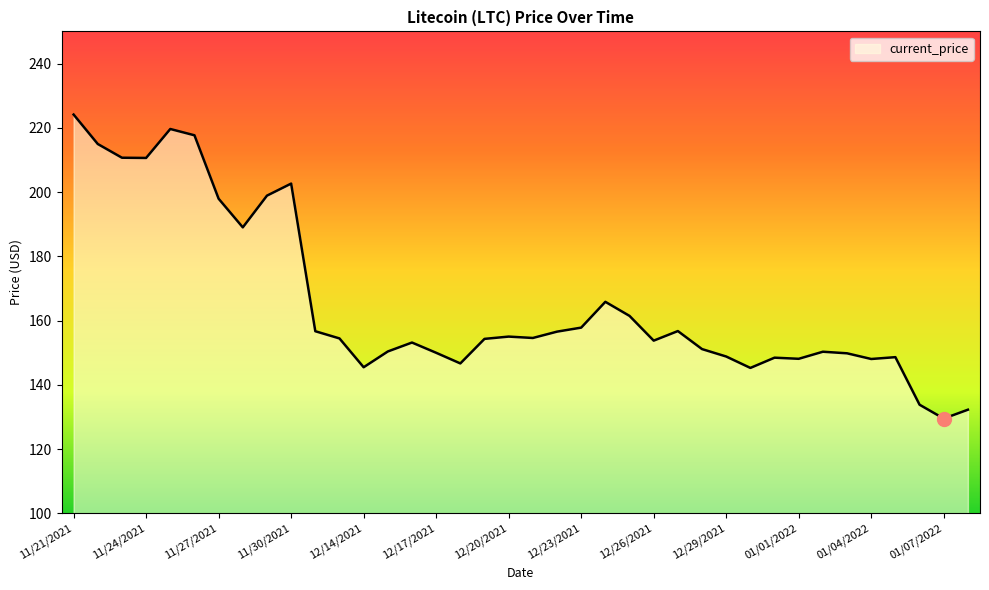

What is the maximum value shown in the chart?

224.1